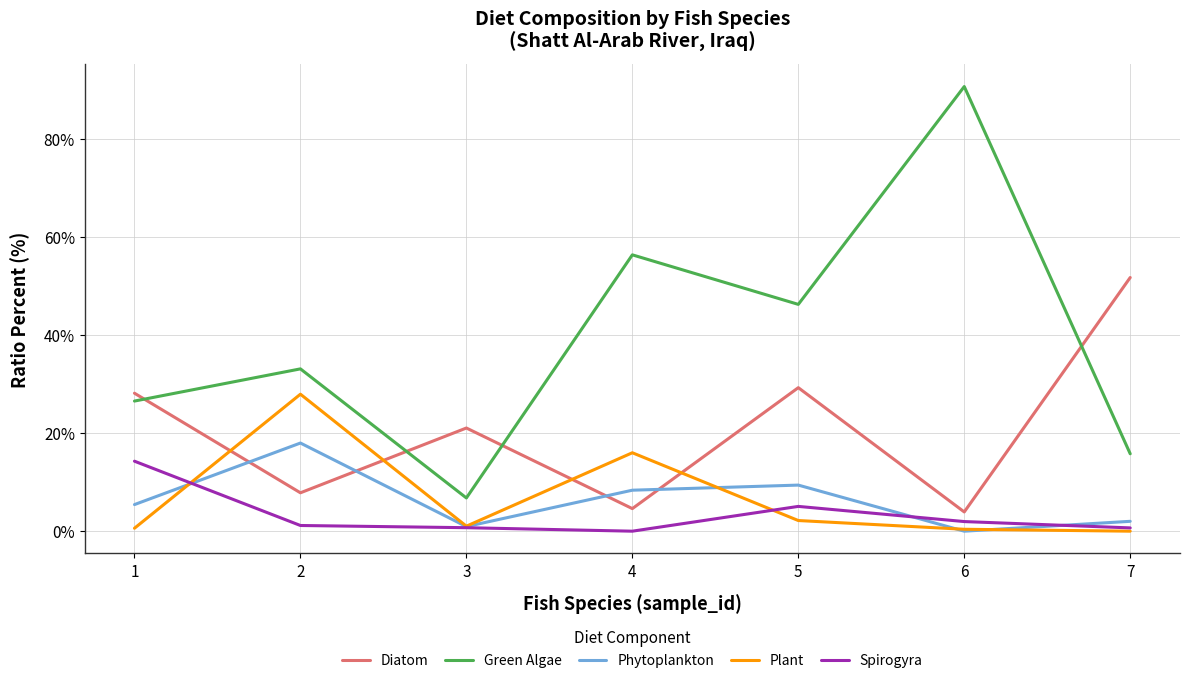

The Diatom series shows 21.0 at 3. True or false?

True